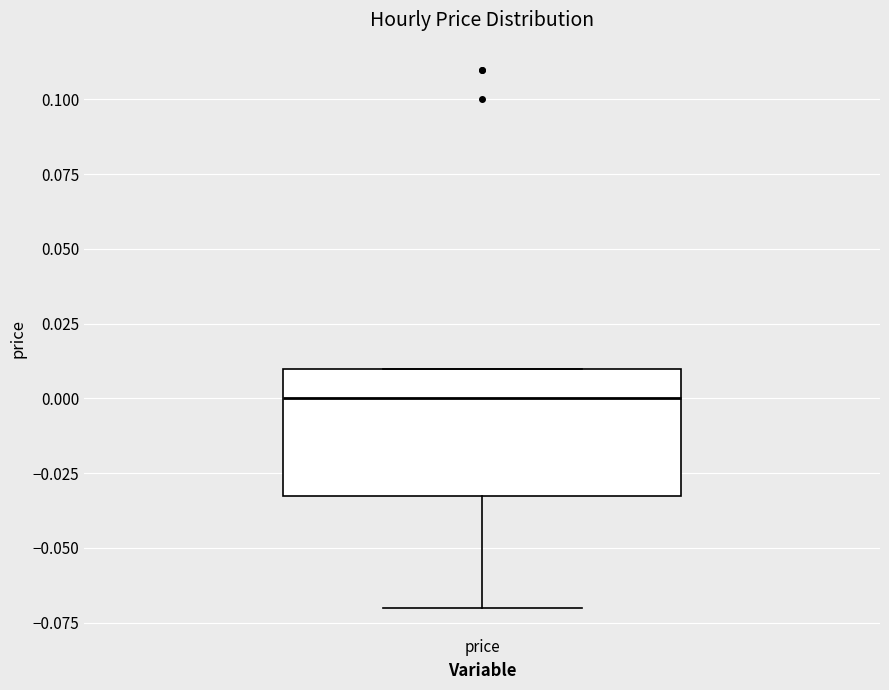

Transcribe this box plot: give where the median line is, the range the box spans, and where the two whiskers end, as read against the y-axis. The values are not printed on the chart, so give them approximately, as read against the axis.

median 0.00, box -0.03 to 0.01, whiskers -0.07 to 0.01